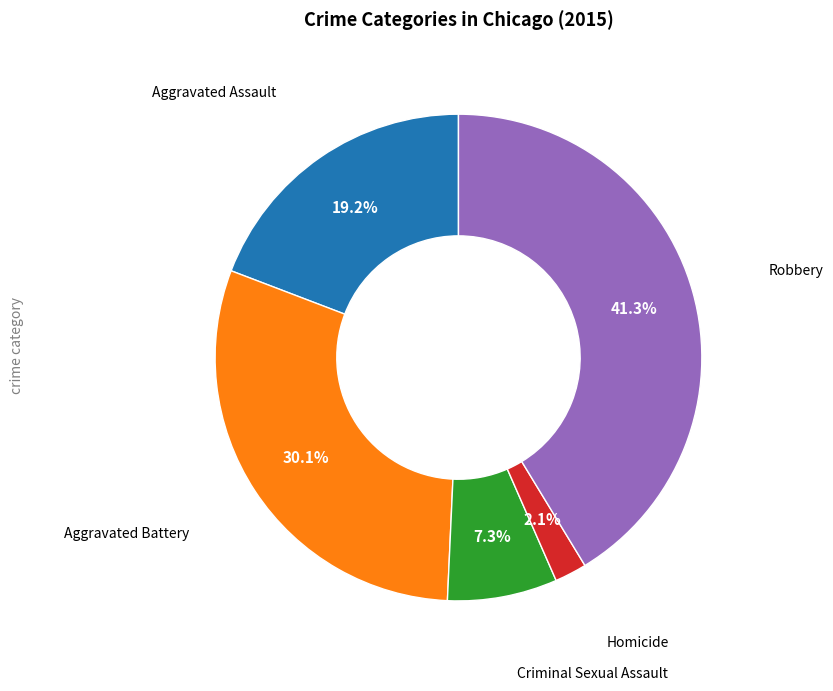

Is there any slice that represents more than half of the pie?

No